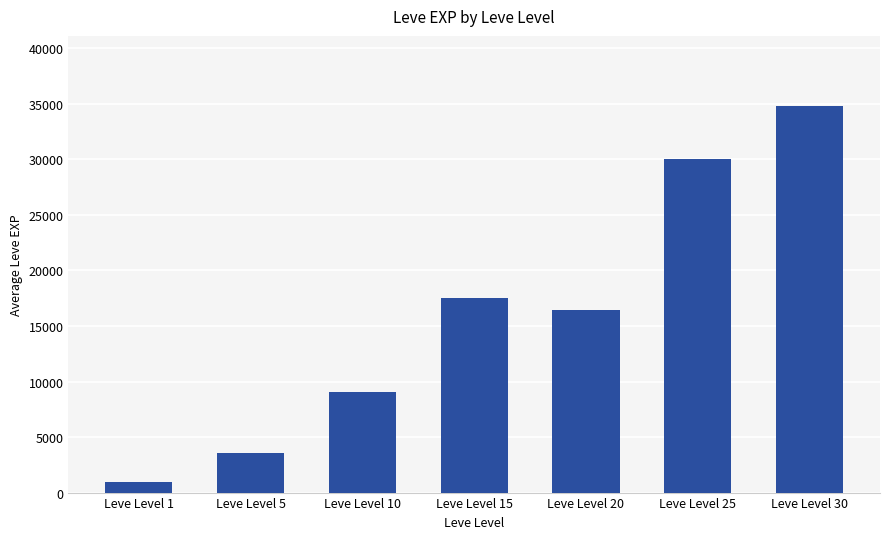

Where does the data first go above 16470?

Leve Level 15